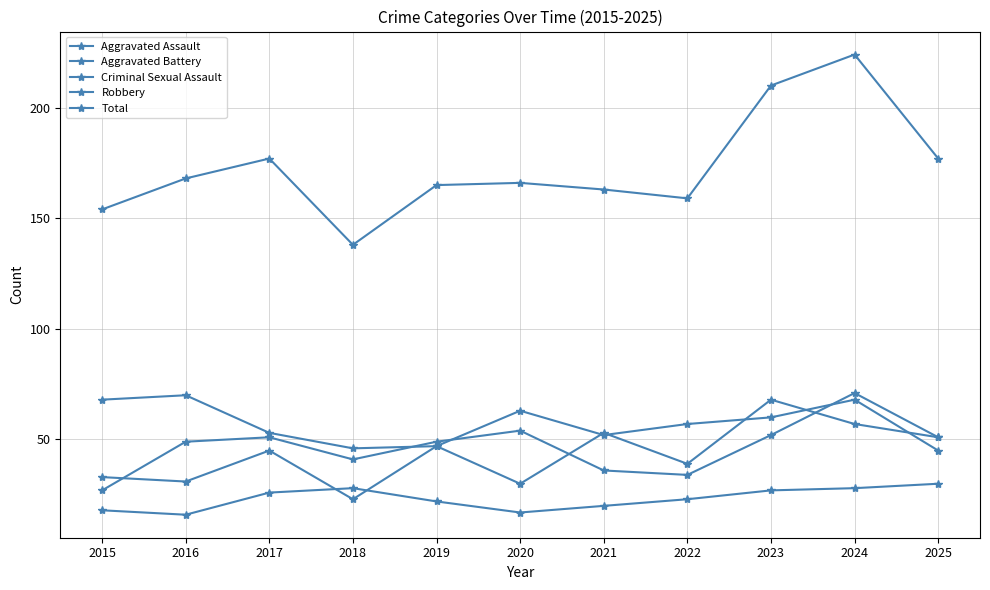

How many values in the Total series are below 166?

5